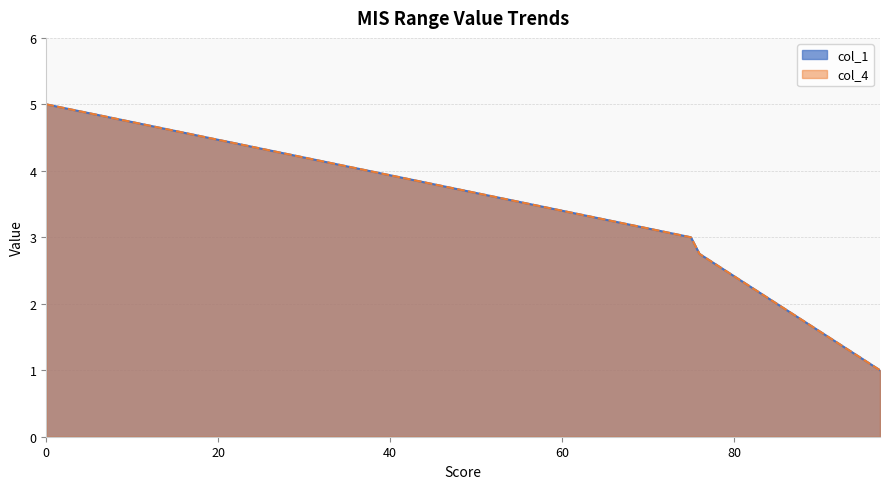

What are all the series names shown in the legend?

col_1, col_4